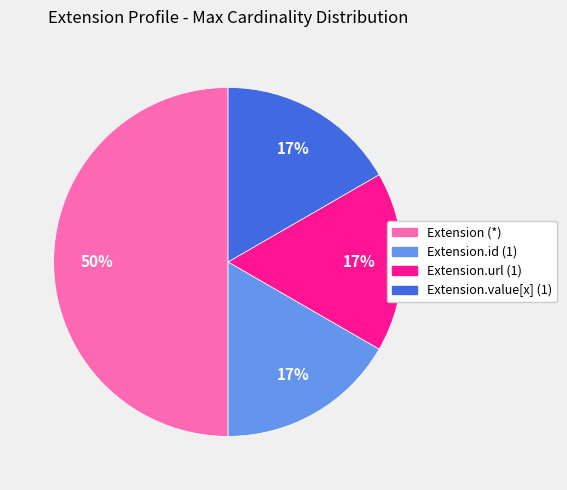

To the nearest percent, what is the difference between the largest and smallest slice percentages?

33%